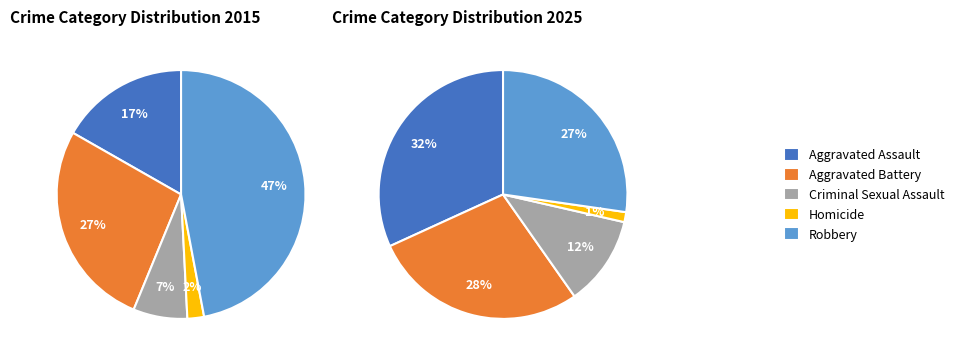

To the nearest percent, what is the difference between the 3 and 2 slice percentages?

5%